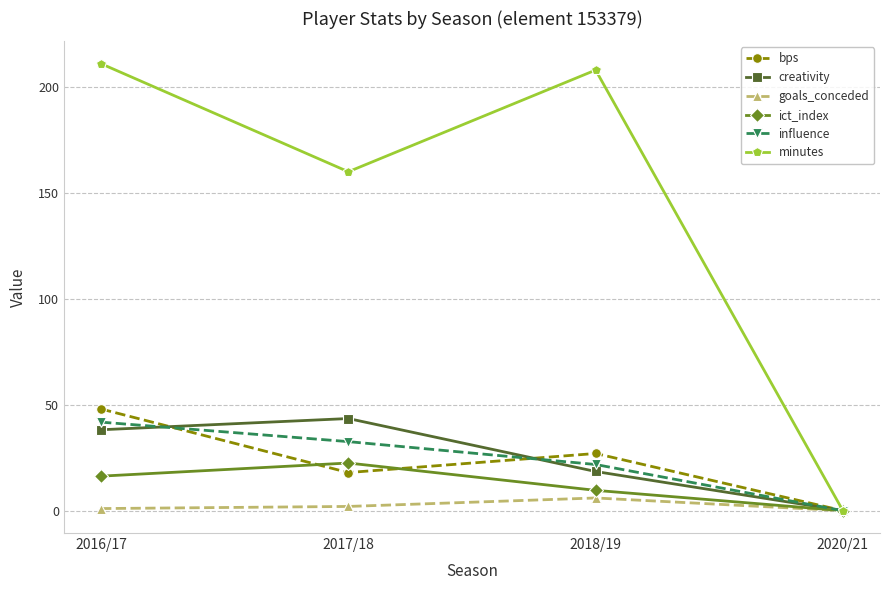

What is the difference between the maximum and second lowest values in the ict_index series?

12.9